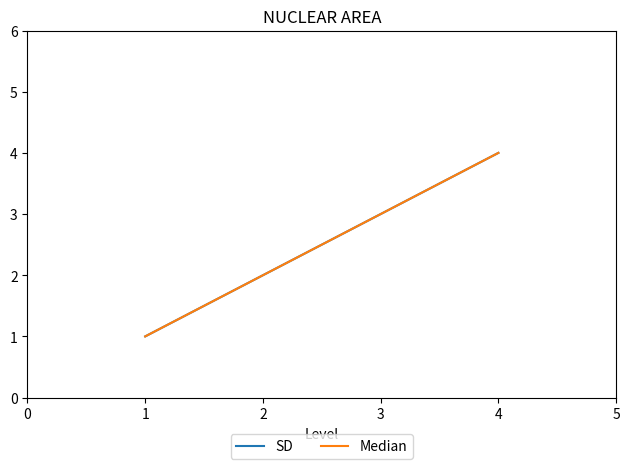

Is this an area chart (filled region under the line)?

No